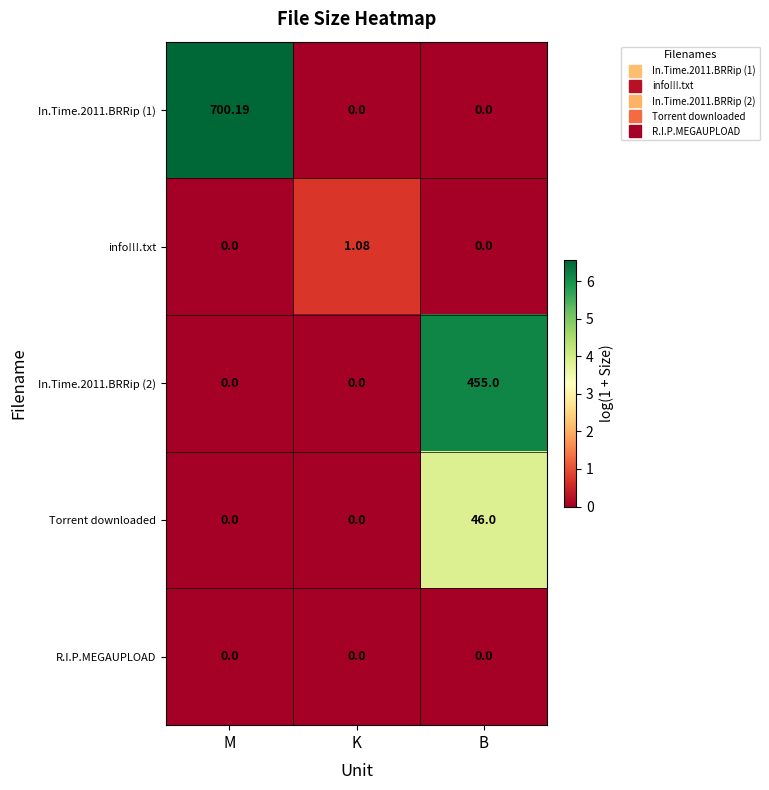

Which category has the highest value across all series?

M